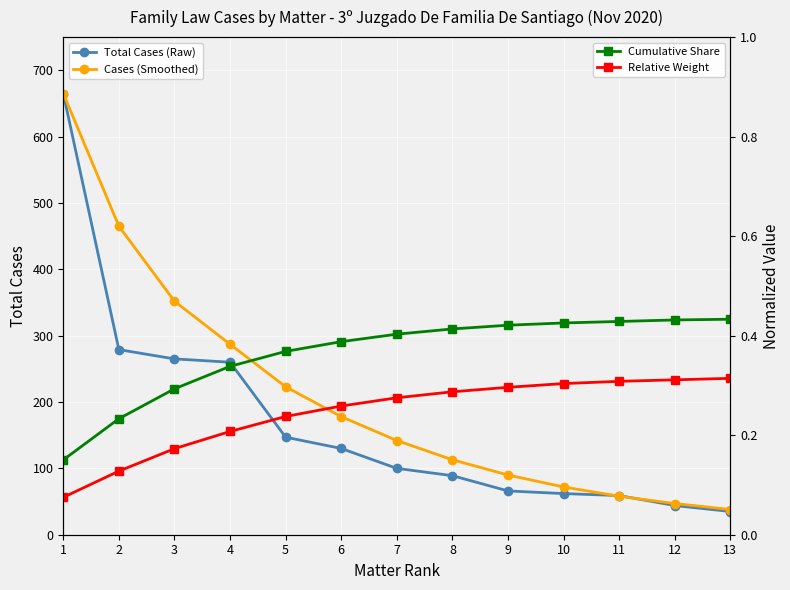

Is it true that Cases (Smoothed) equals 287.0 at 4?

True